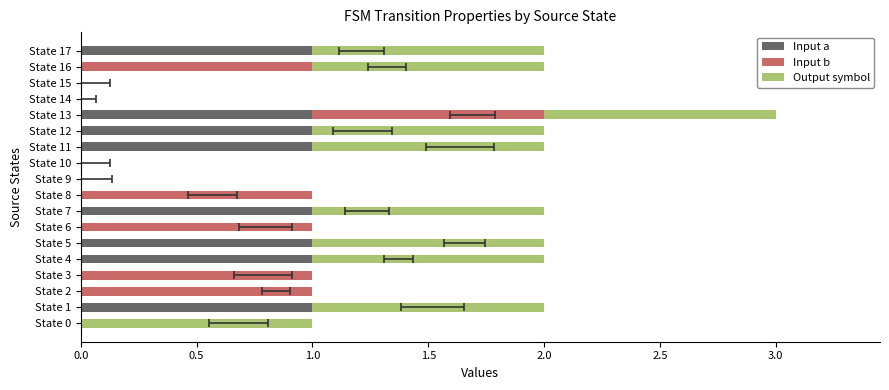

List the series in order of their peak value, highest first.

Input a, Input b, Output symbol